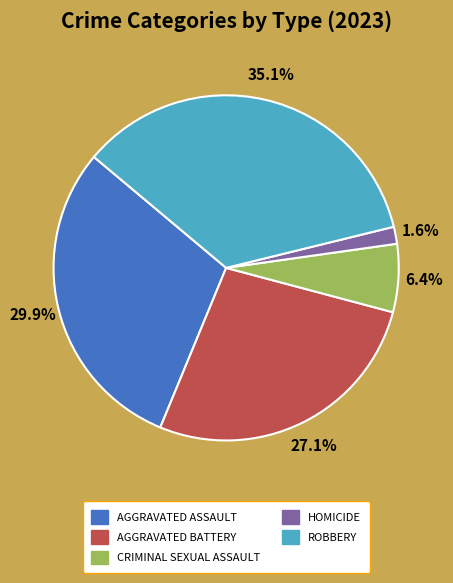

How many slices are in this pie chart?

5